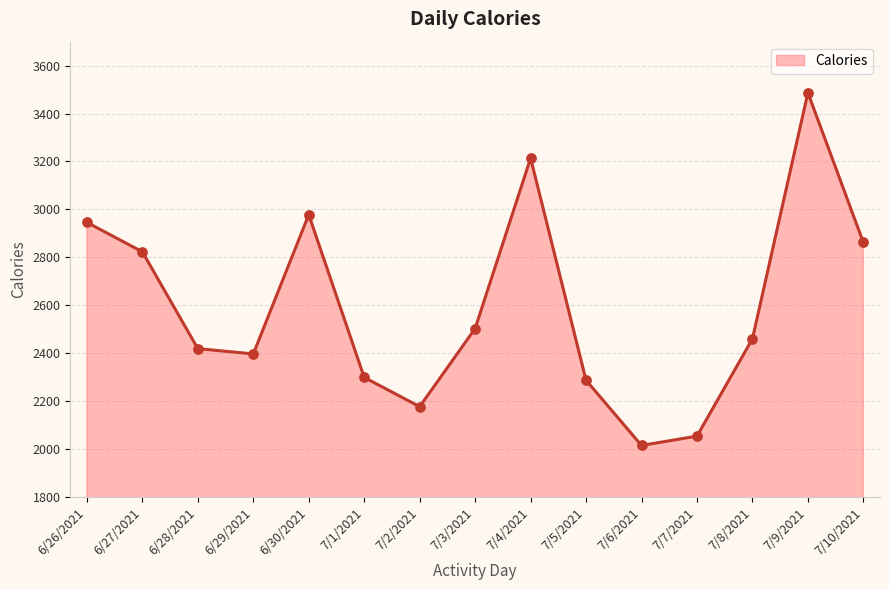

What is the change in value from 6/28/2021 to 7/5/2021?

-132